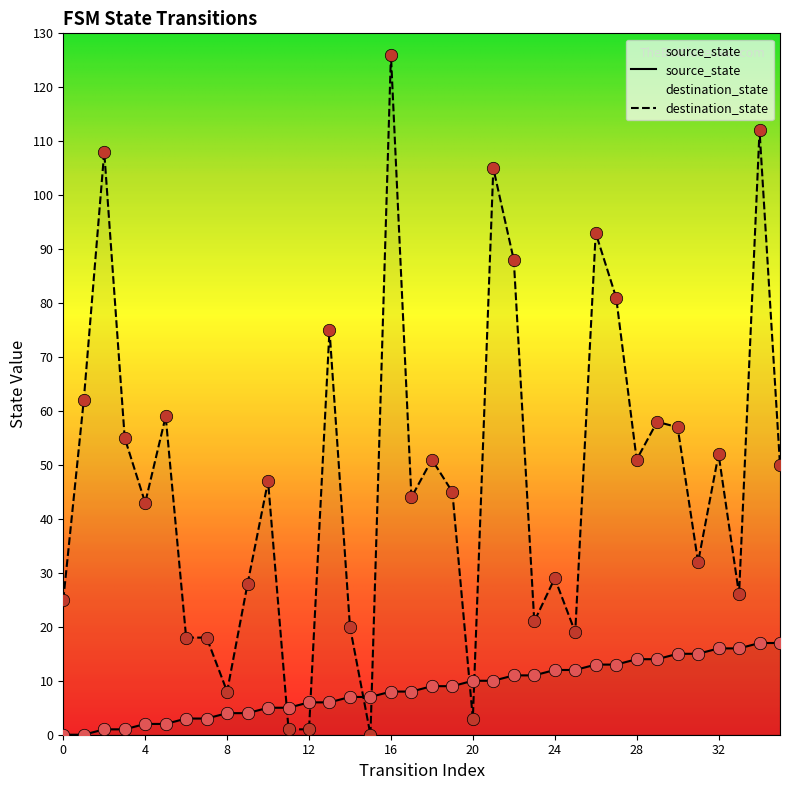

What are all the series names shown in the legend?

source_state, destination_state